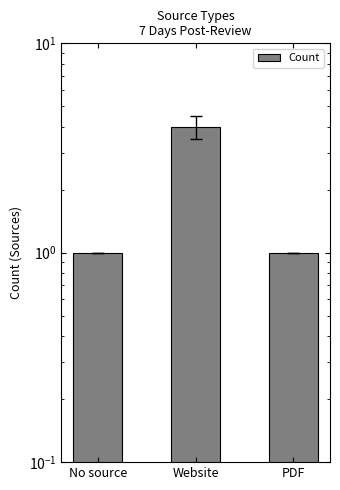

The value at Website is 6. True or false?

False